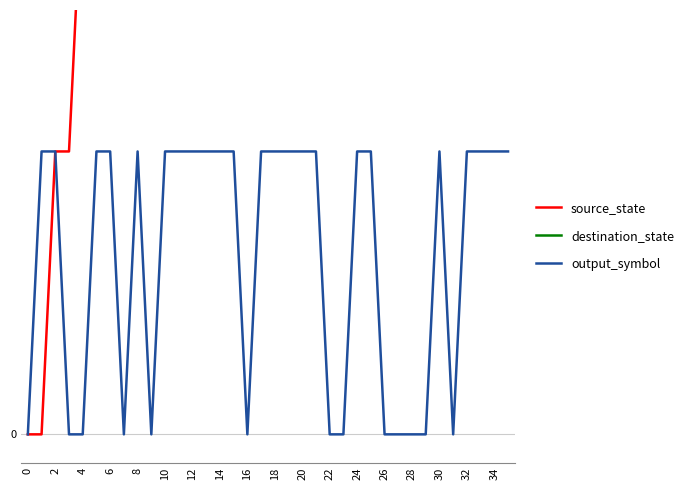

Read the source_state value at 10, to the nearest 5.

5